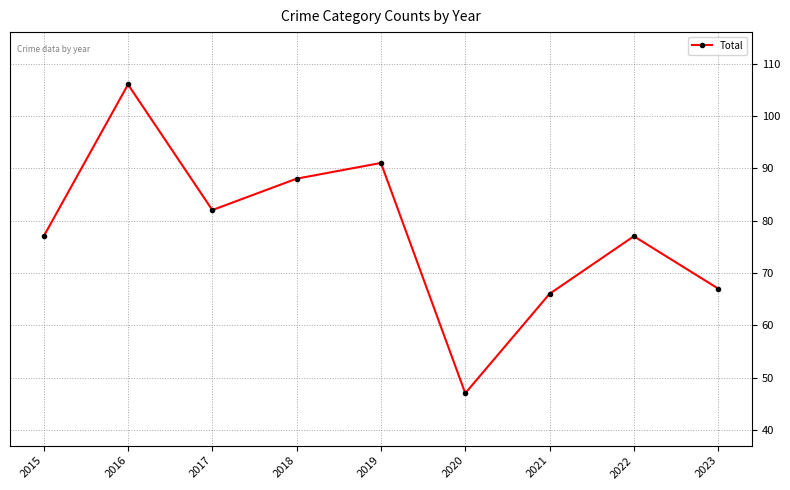

Does the chart have visible grid lines?

Yes